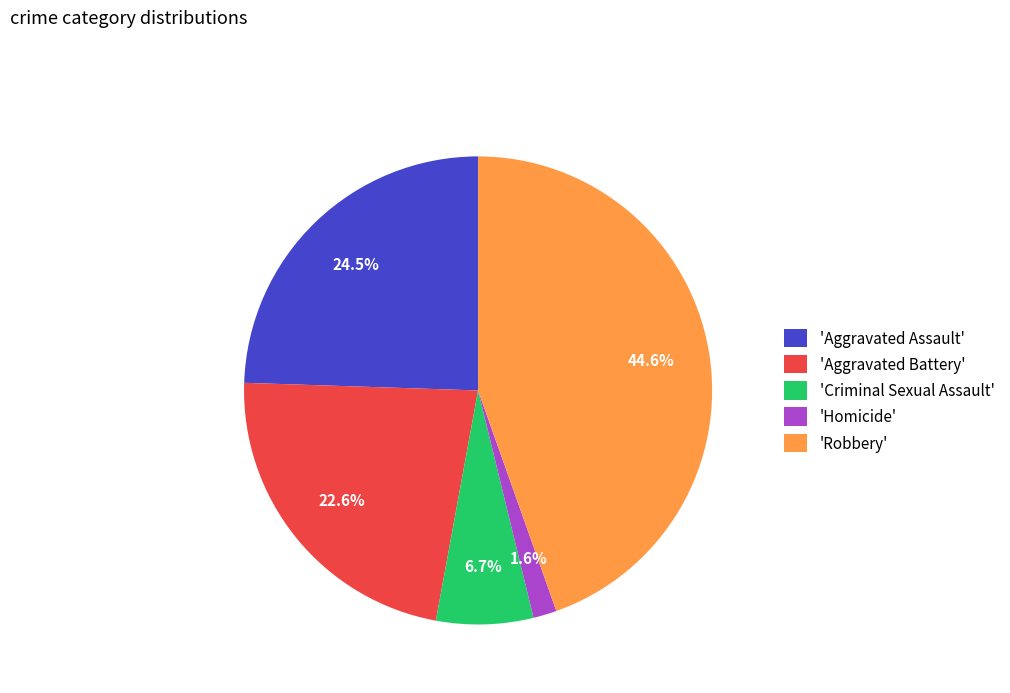

Rank the categories by value from highest to lowest.

'Robbery', 'Aggravated Assault', 'Aggravated Battery', 'Criminal Sexual Assault', 'Homicide'